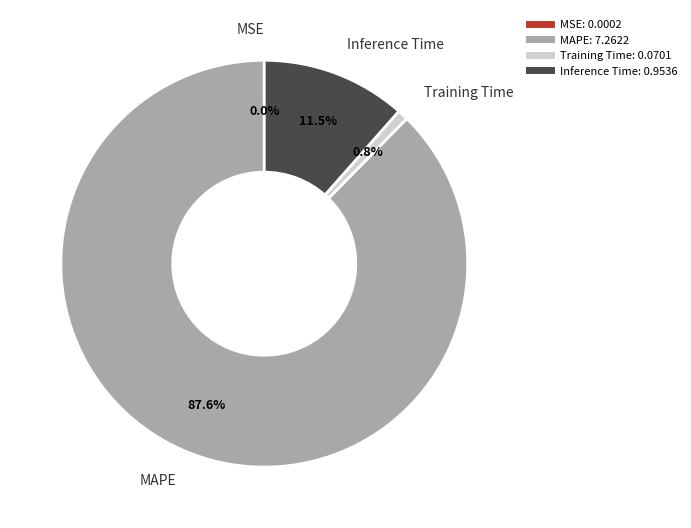

Does any single category account for the majority?

Yes